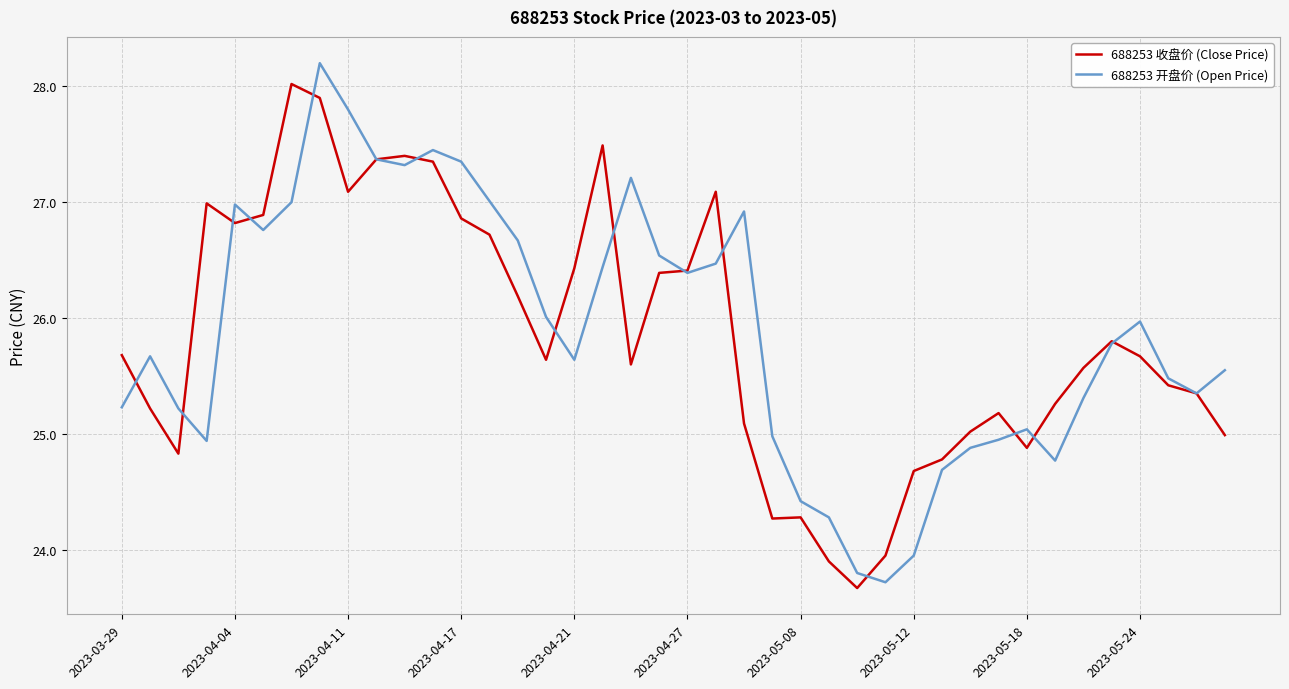

Which series has the widest spread of values?

688253 开盘价 (Open Price)